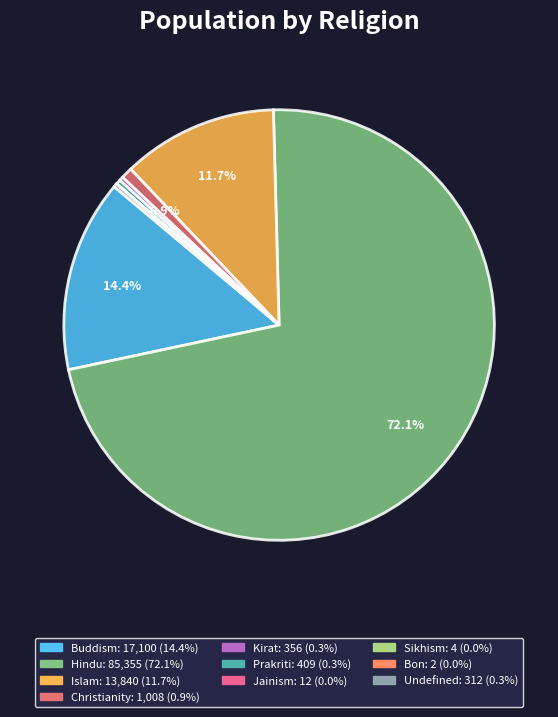

The Bon slice represents 1% of the pie. True or false?

False